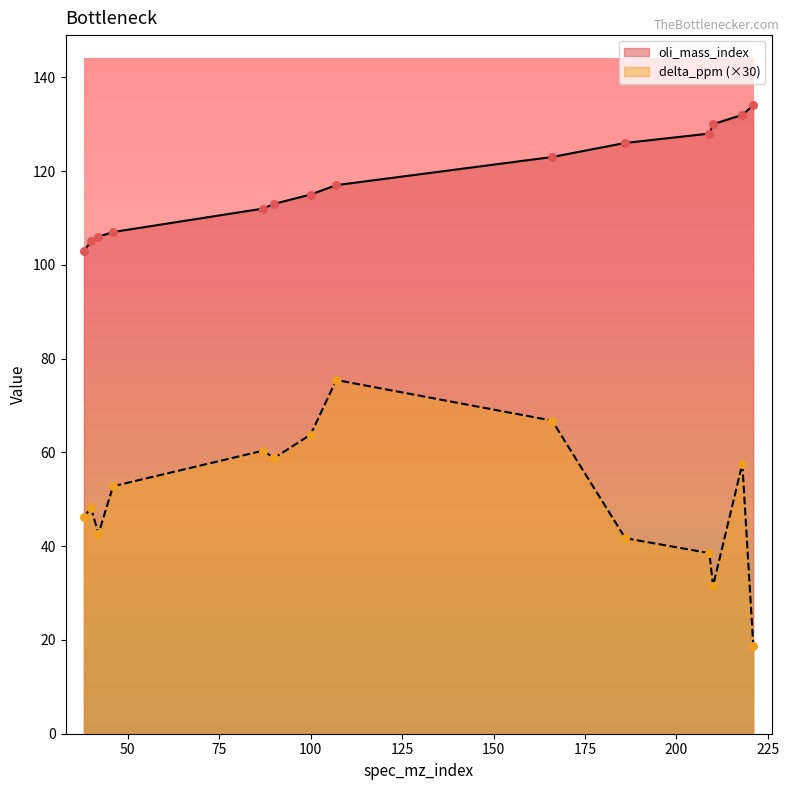

Which series reaches the minimum Y coordinate?

delta_ppm